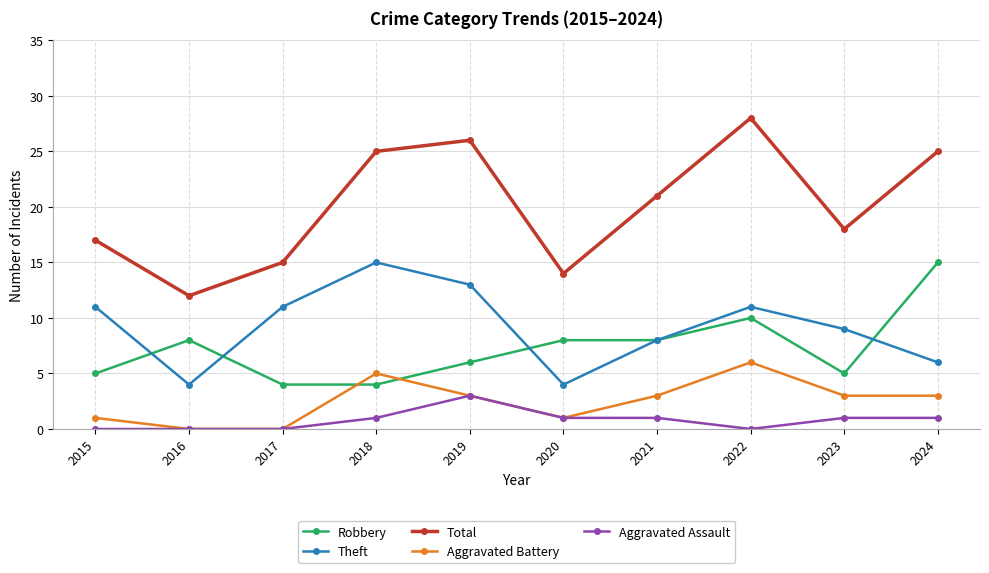

The Robbery series shows 8 at 2023. True or false?

False